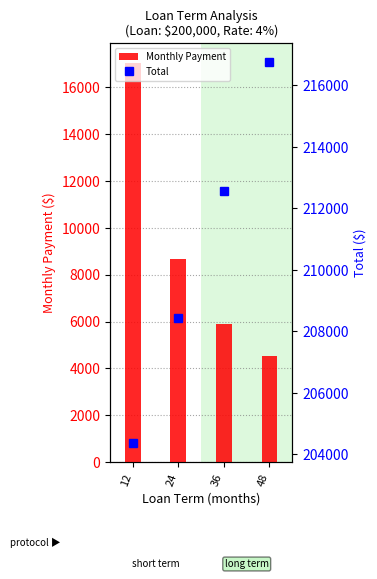

The Monthly Payment series shows 8107.8 at 48. True or false?

False